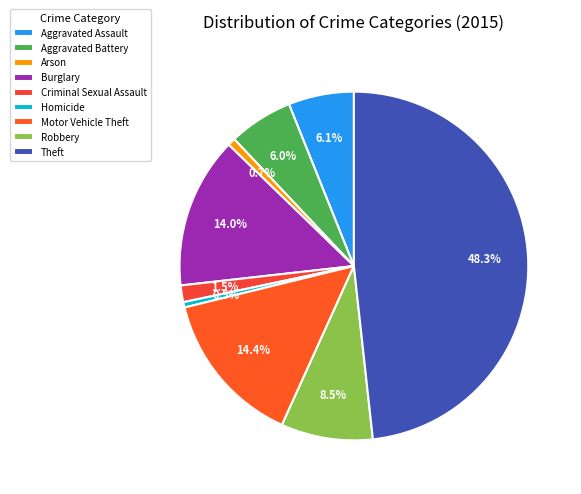

Is it true that Aggravated Battery is 6% of the pie?

True